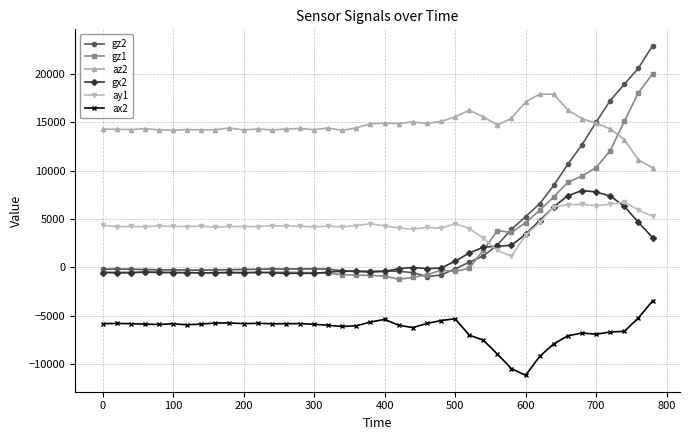

What is the value of the gx2 point at the 29th from the left?

2179